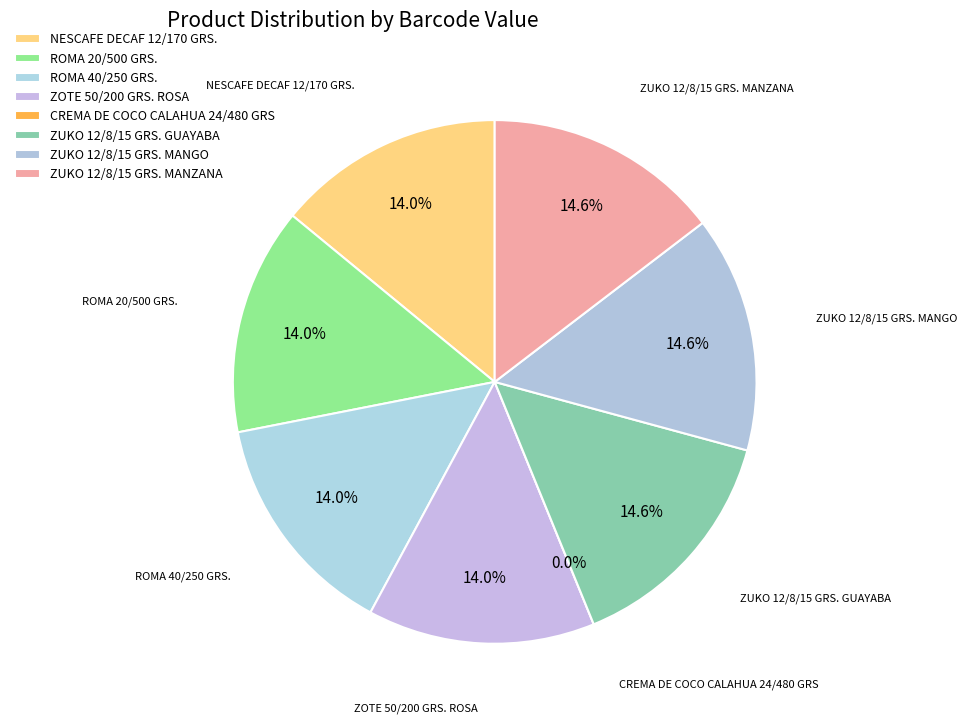

How many slices are in this pie chart?

8